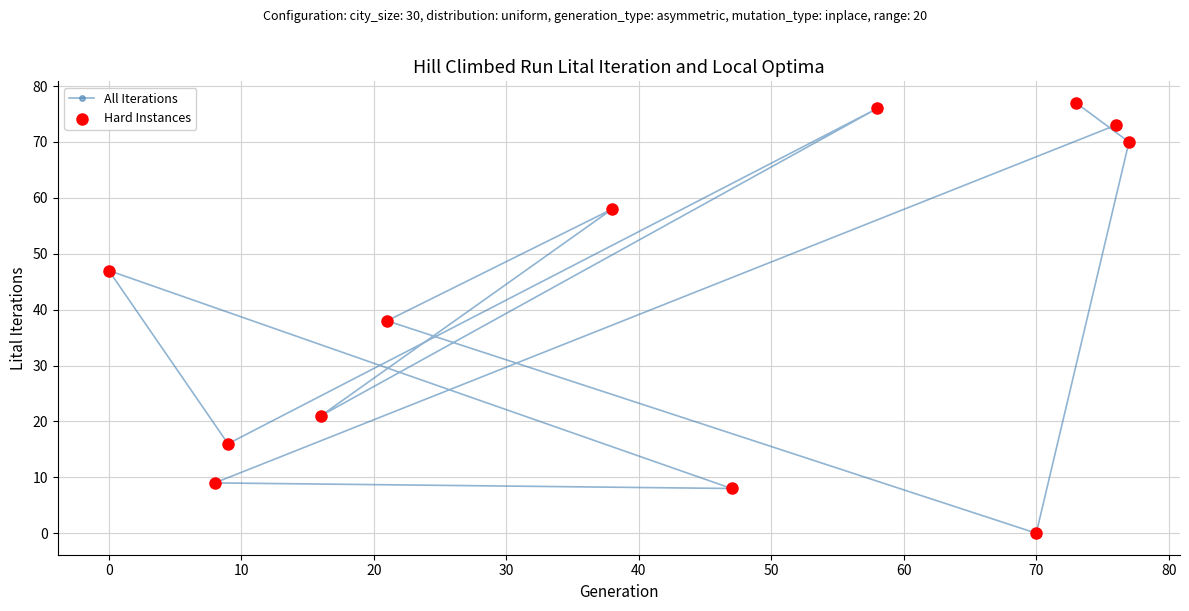

Which series reaches the maximum Y coordinate?

All Iterations